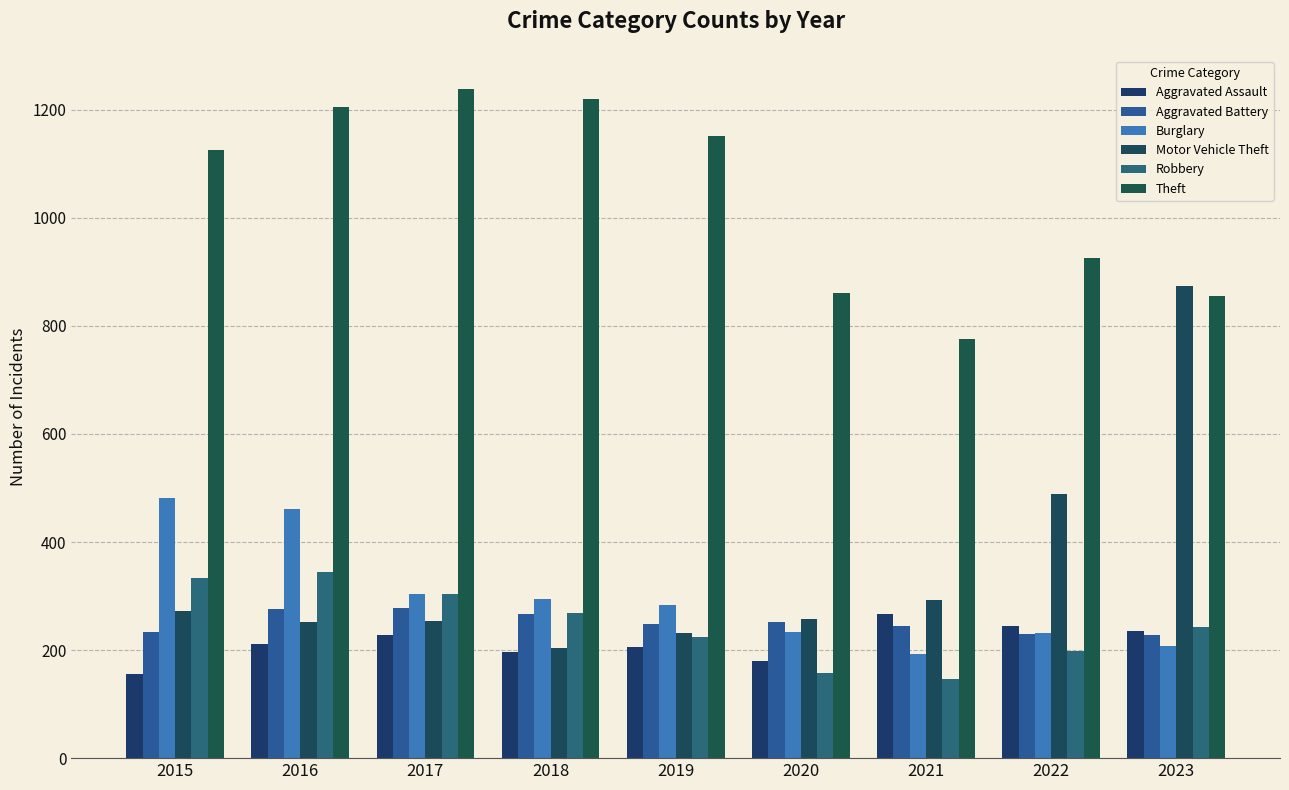

Are the bars horizontal?

No